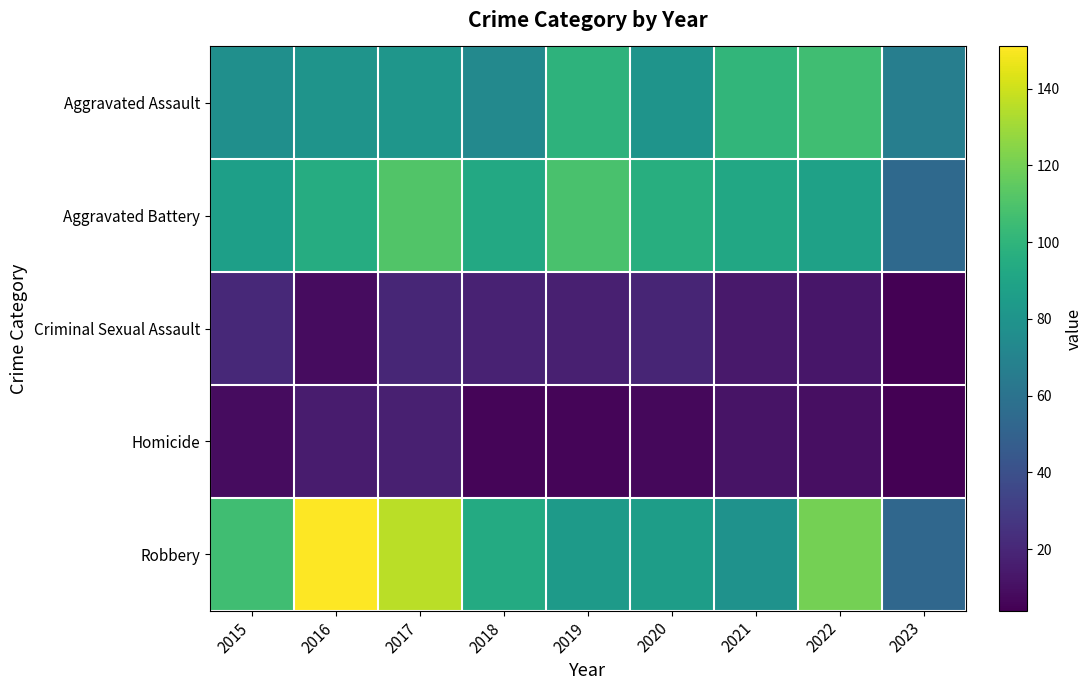

At 2019, list the series in order from largest to smallest.

Aggravated Battery, Aggravated Assault, Robbery, Criminal Sexual Assault, Homicide